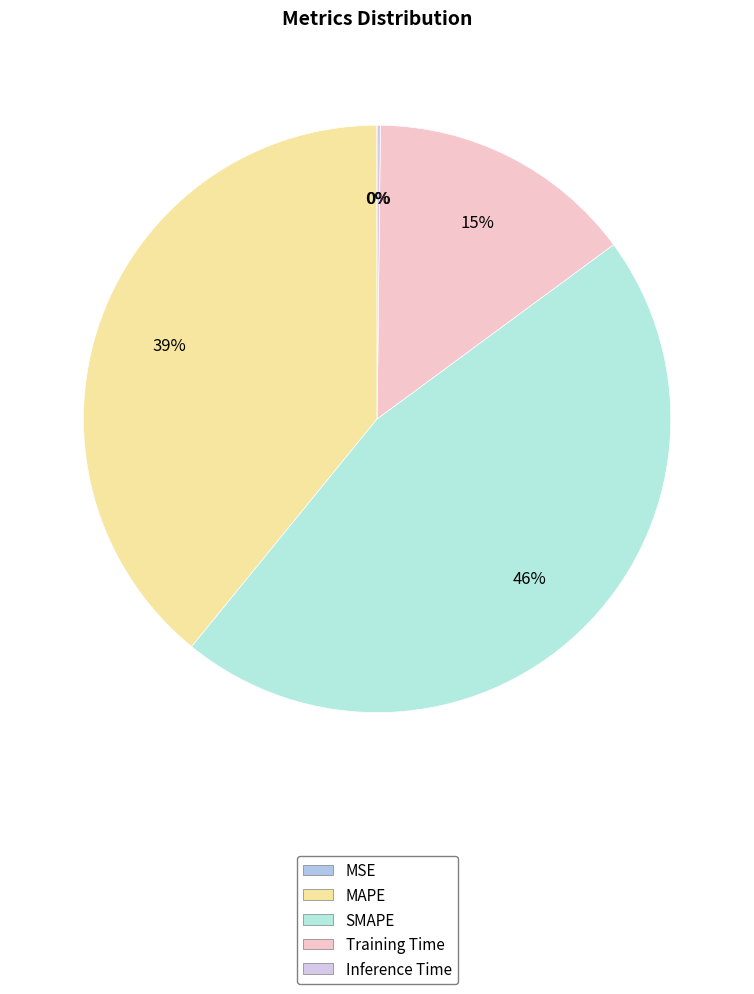

Rank the categories by value from lowest to highest.

MSE, Inference Time, Training Time, MAPE, SMAPE